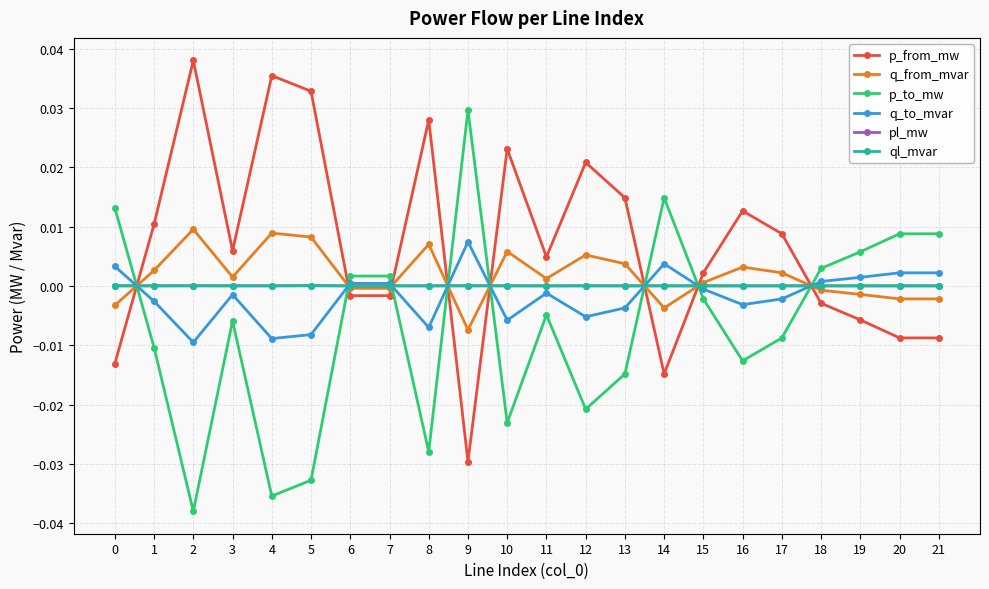

How many intersections are there between p_from_mw and p_to_mw?

8